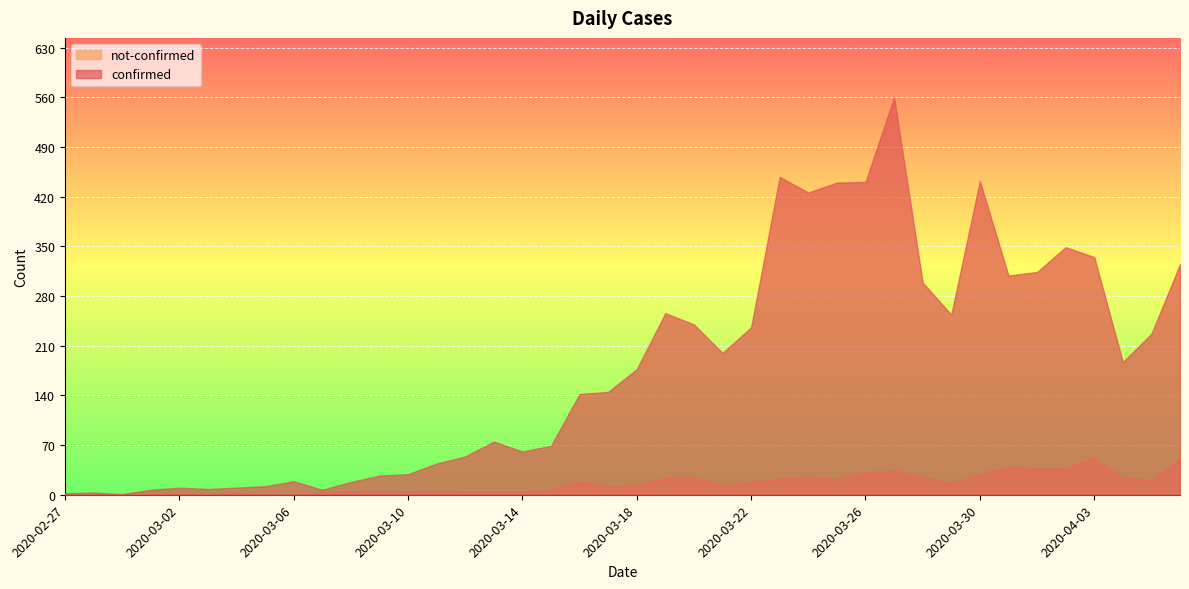

How many categories are shown in the chart?

40